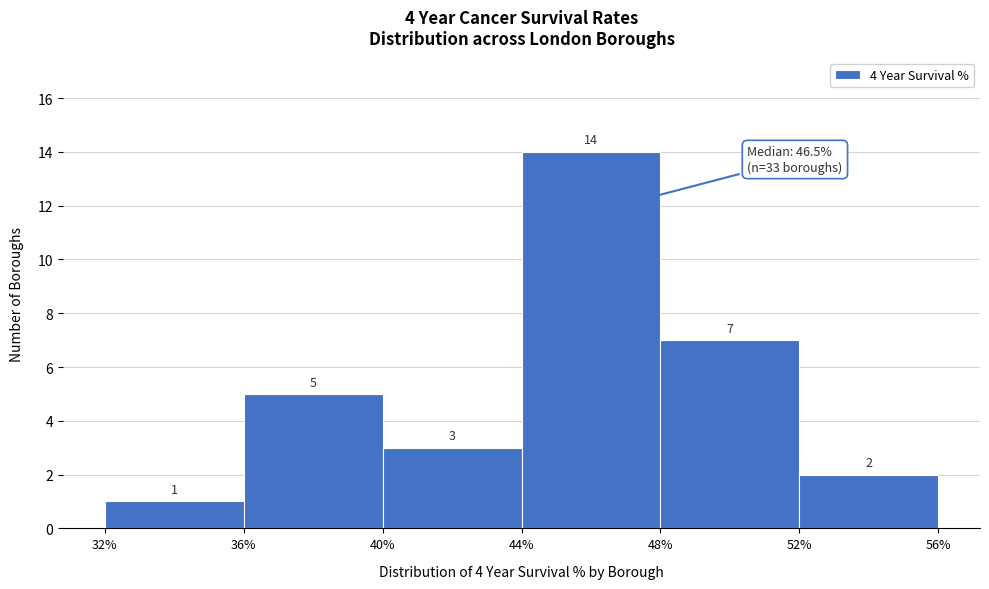

Reading left to right, transcribe this chart: for each bar, give the range it covers on the x-axis and its height.

32% to 36%: 1
36% to 40%: 5
40% to 44%: 3
44% to 48%: 14
48% to 52%: 7
52% to 56%: 2